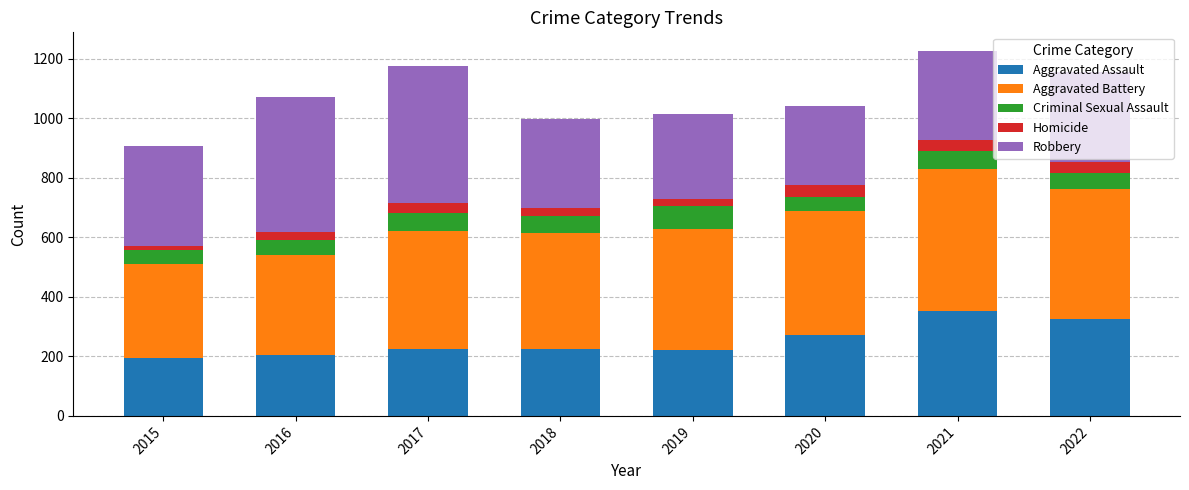

What is the difference between the maximum and minimum values in the Aggravated Assault series?

157